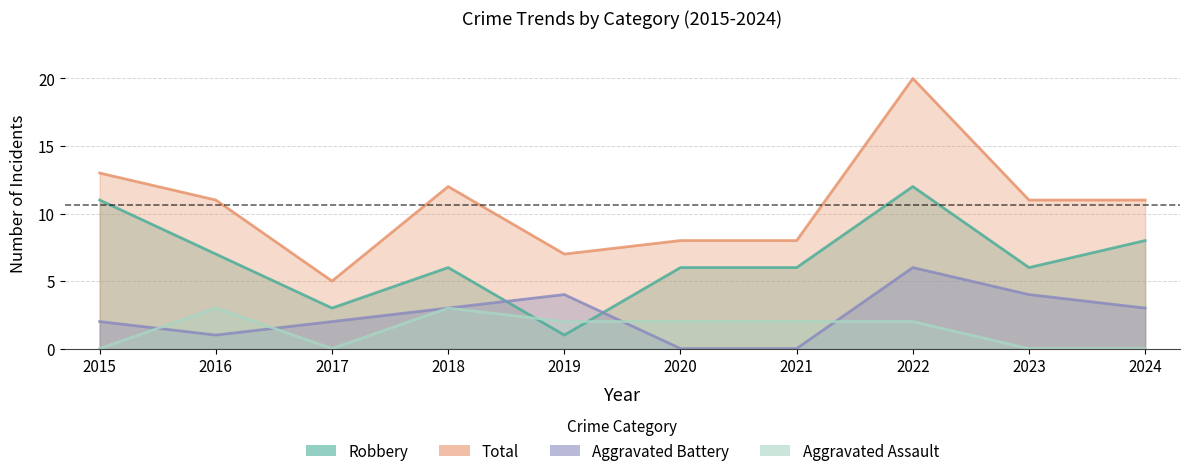

The value of Aggravated Assault at 2020 is 2. True or false?

True